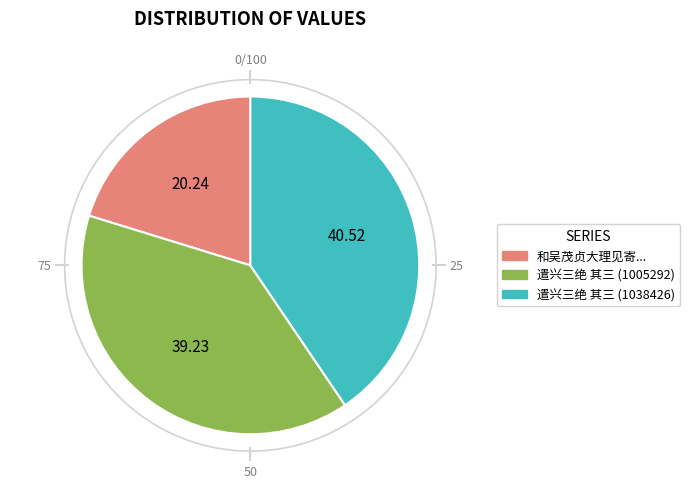

Do 和吴茂贞大理见寄舟中感兴三绝 其三 and 遣兴三绝 其三 (1038426) together represent more than half of the pie?

Yes